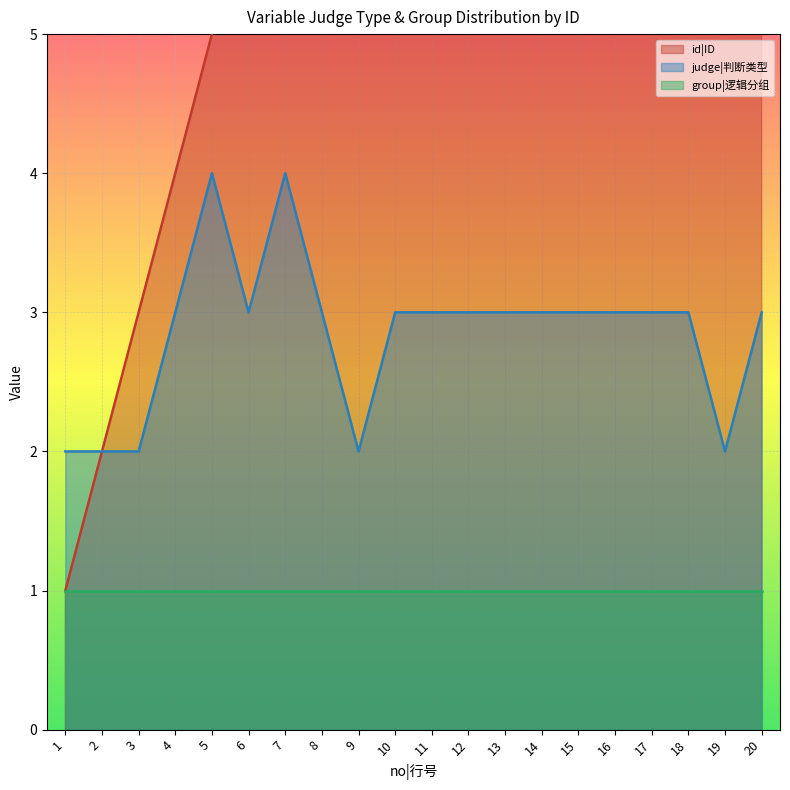

True or false: id|ID and judge|判断类型 cross at least once.

False